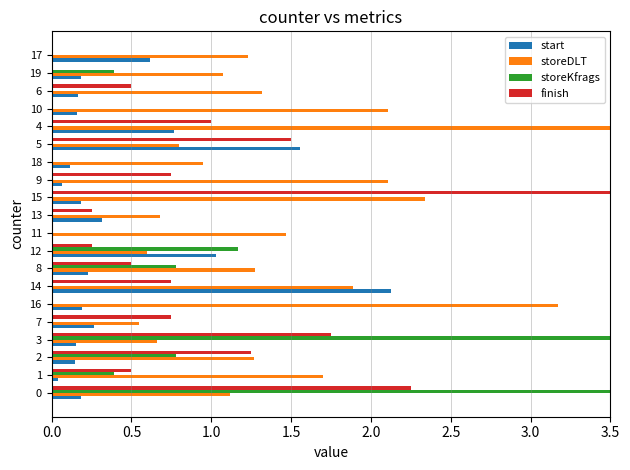

What is the greatest value displayed?

3.5